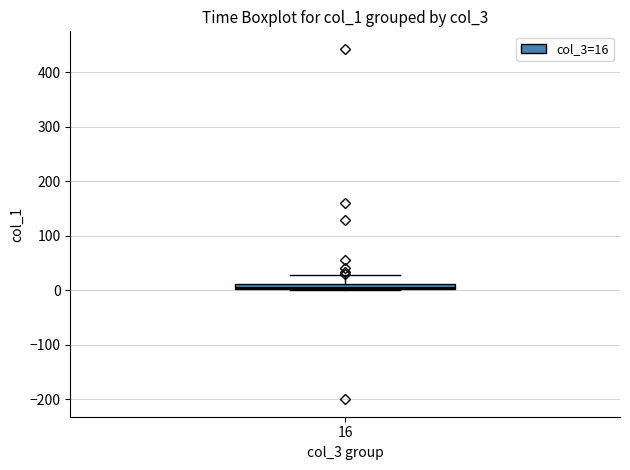

Where does the upper whisker of the box at x = 16 end on the y-axis? The values are not printed on the chart, so give them approximately, as read against the axis.

30